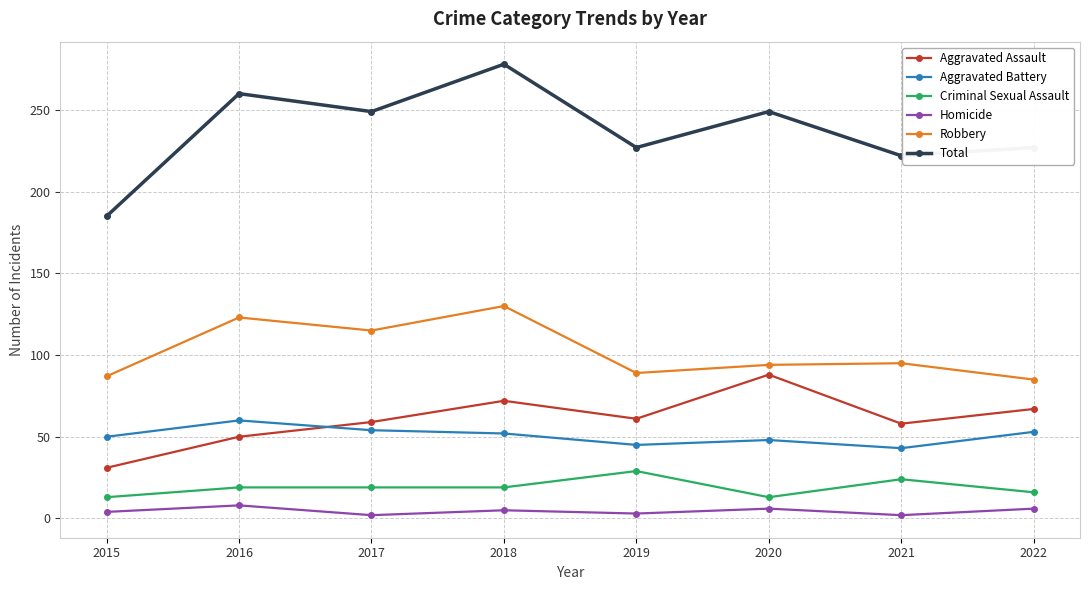

What is the average value of the Robbery series?

102